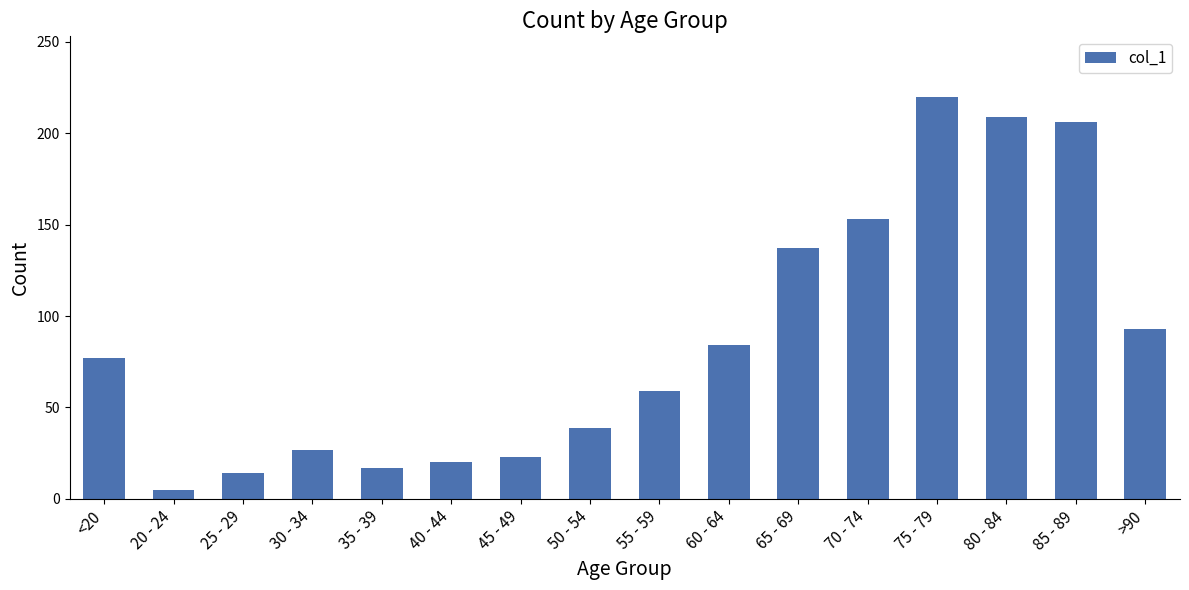

Is it true that the value at 85 - 89 is 206?

True